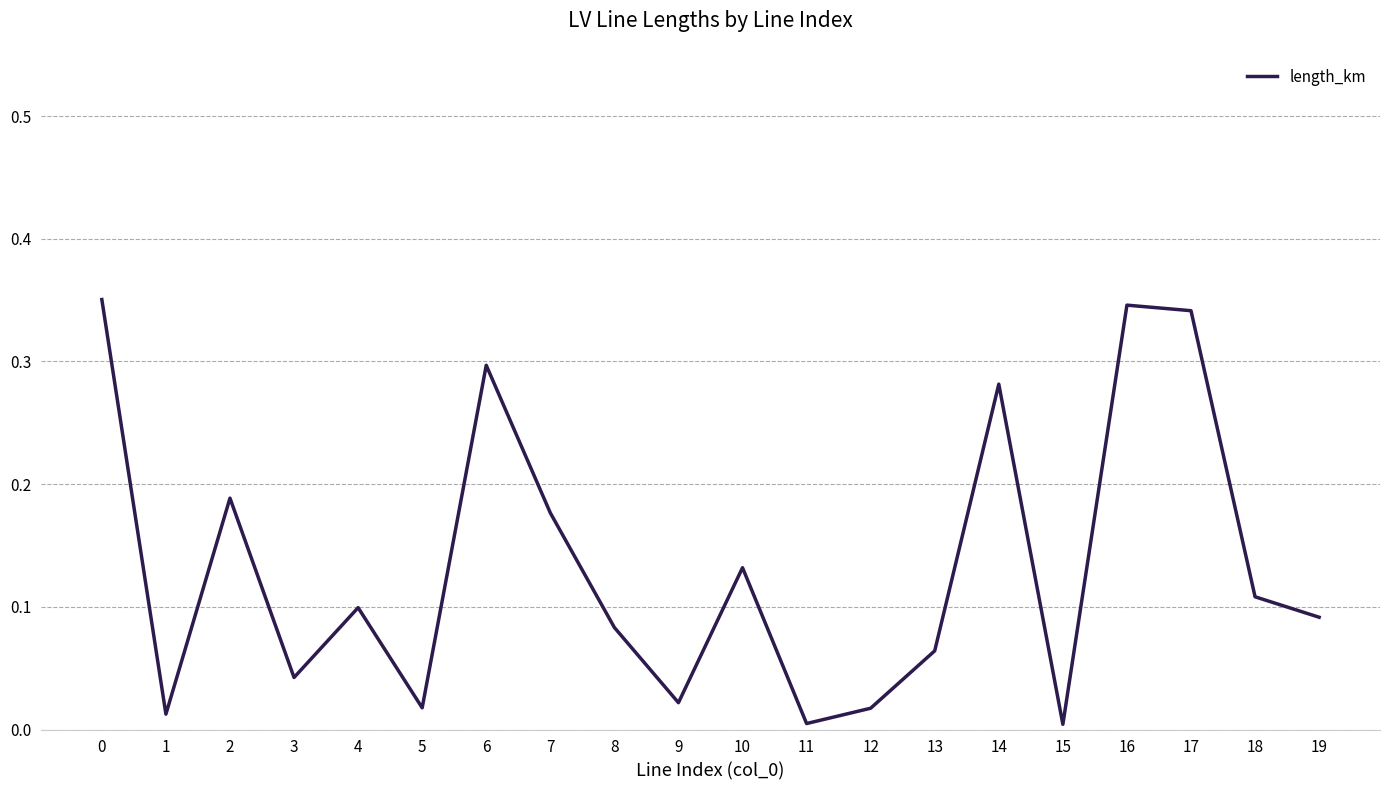

Between 8 and 18, which is larger?

18